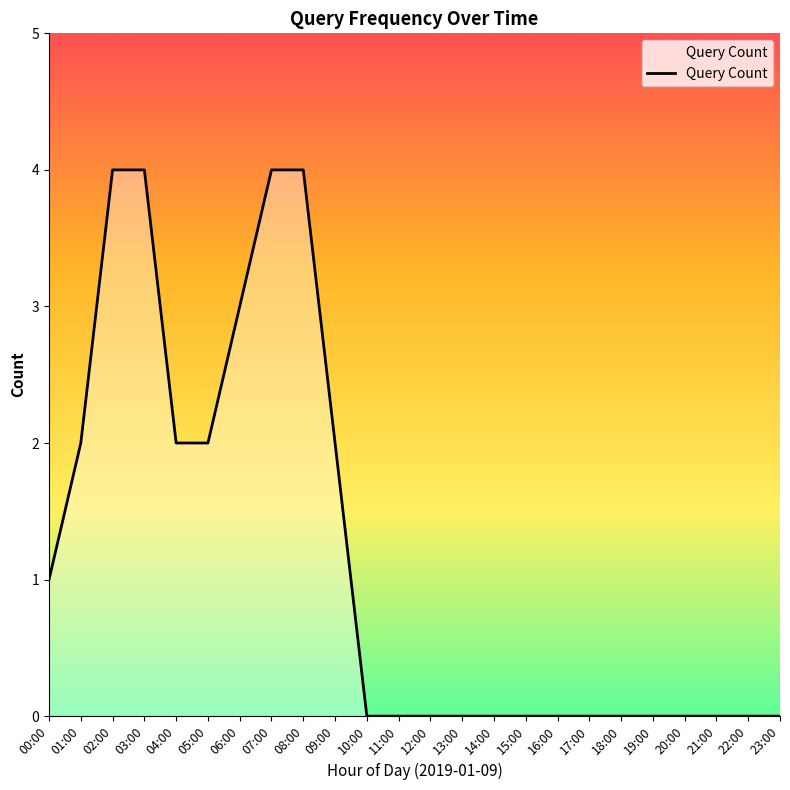

Reading right to left, list all the values displayed in this chart.

23:00=0	22:00=0	21:00=0	20:00=0	19:00=0	18:00=0	17:00=0	16:00=0	15:00=0	14:00=0	13:00=0	12:00=0	11:00=0	10:00=0	09:00=2	08:00=4	07:00=4	06:00=3	05:00=2	04:00=2	03:00=4	02:00=4	01:00=2	00:00=1